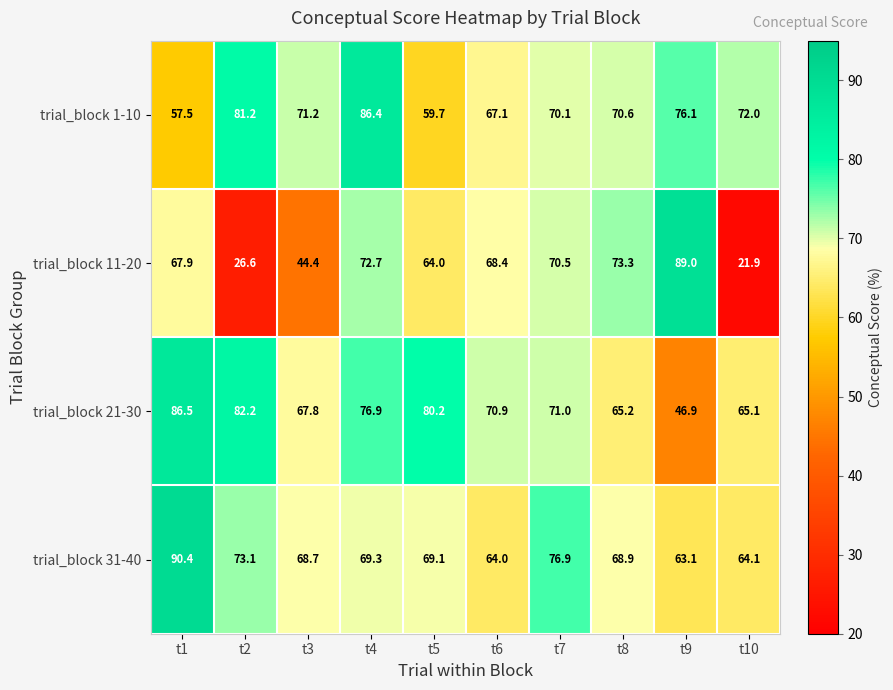

Count the number of data series in this chart.

4